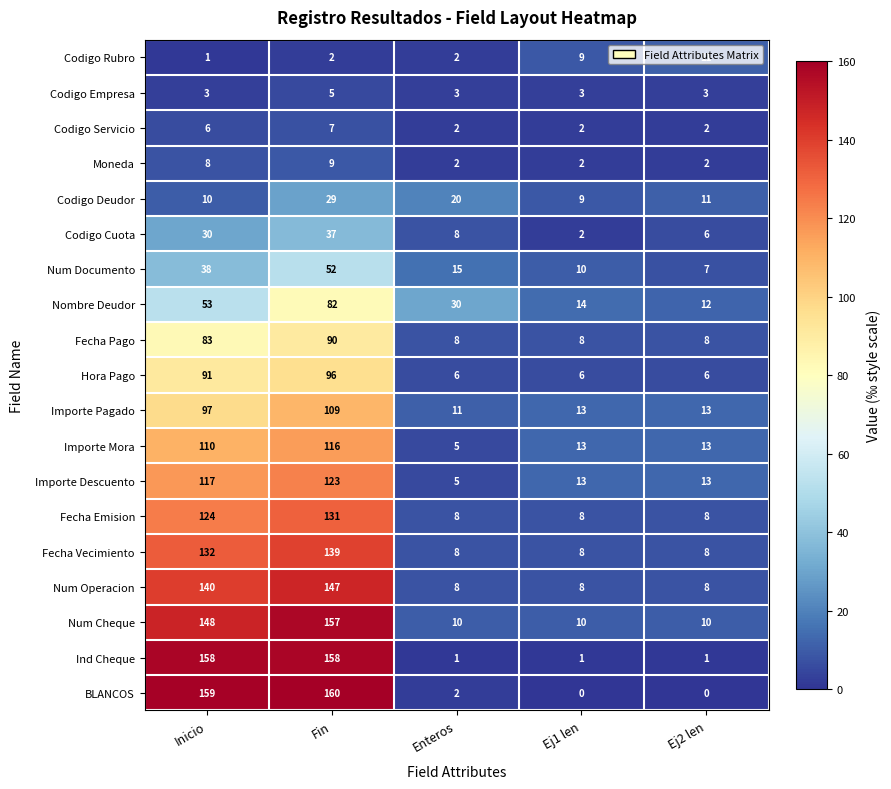

What is the difference between the maximum and minimum values in the Nombre Deudor series?

70